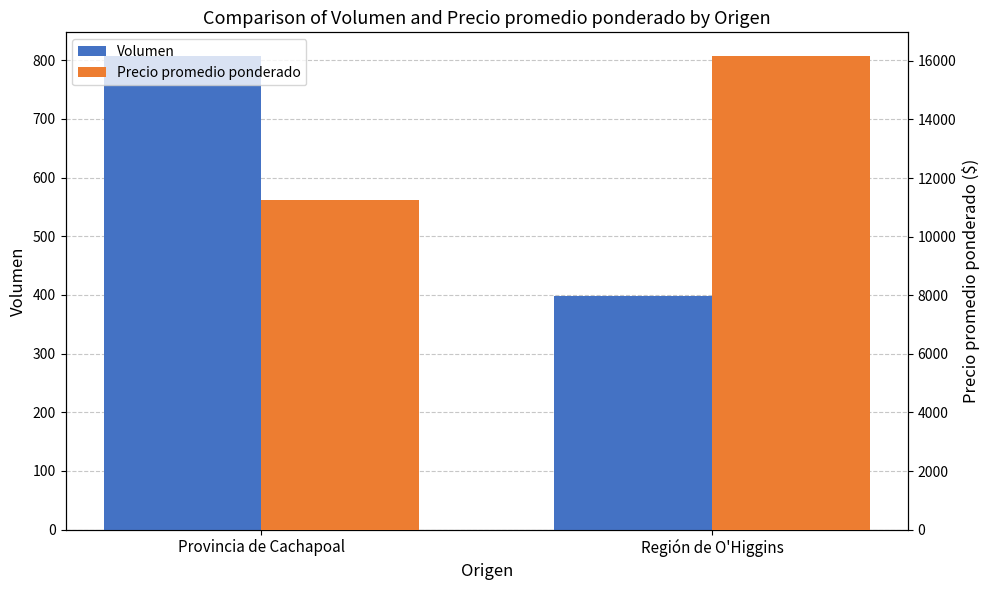

What are all the series names shown in the legend?

Volumen, Precio promedio ponderado